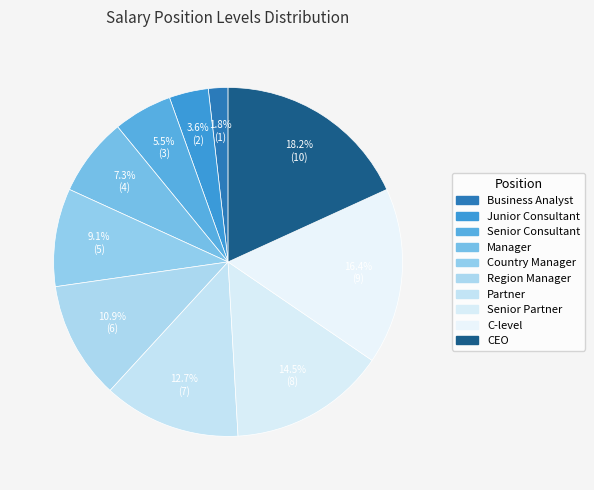

What percentage is the Business Analyst slice, to the nearest percent?

2%